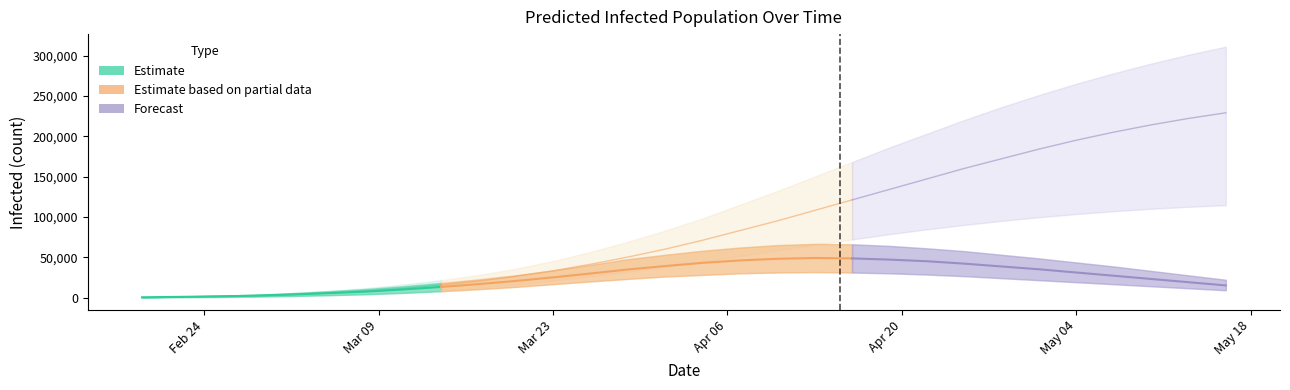

Is this an area chart (filled region under the line)?

No